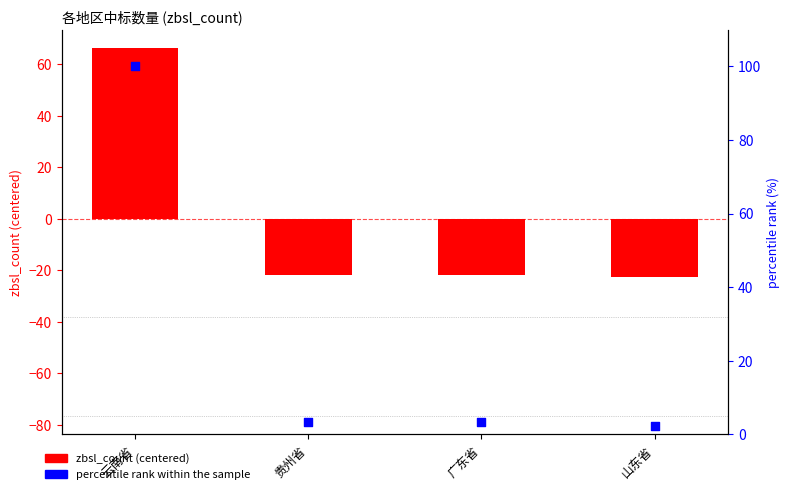

At how many categories does at least one series exceed 62?

1